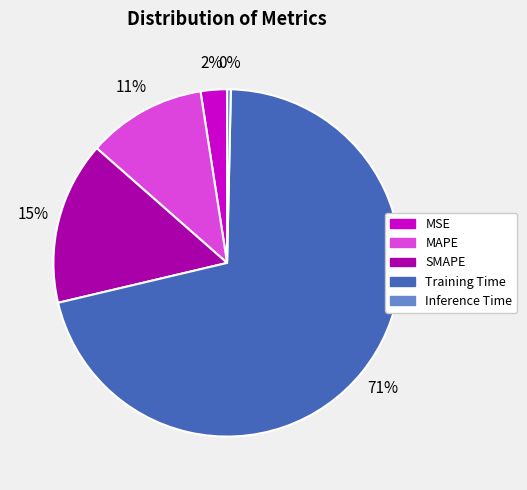

Does Training Time account for over 50% of the chart?

Yes